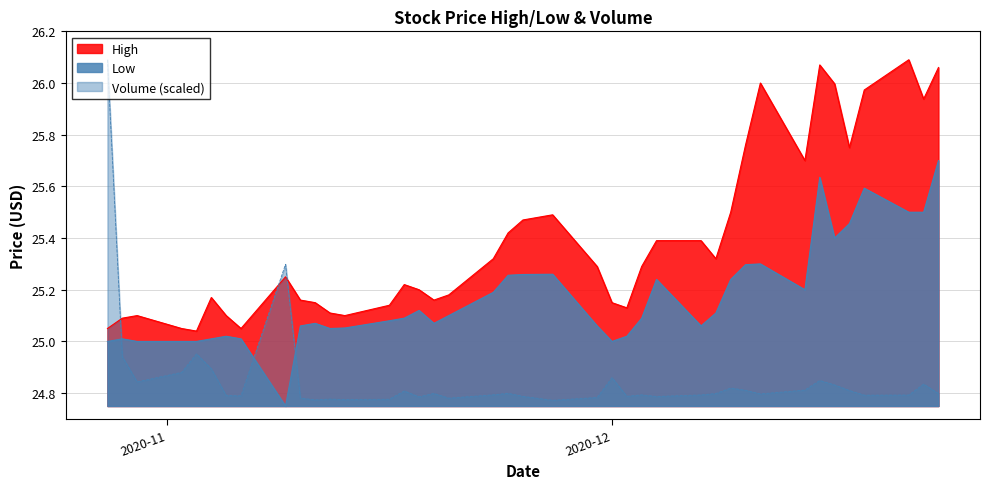

What is the sum of all High values?

1015.8